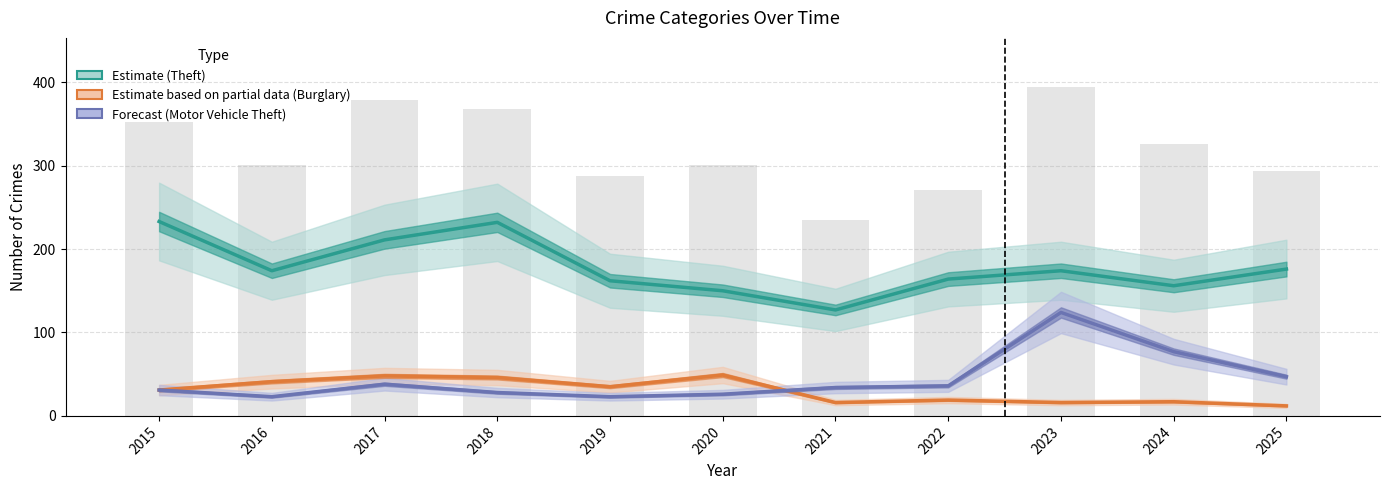

What is the difference between the maximum and minimum values in the Motor Vehicle Theft series?

101